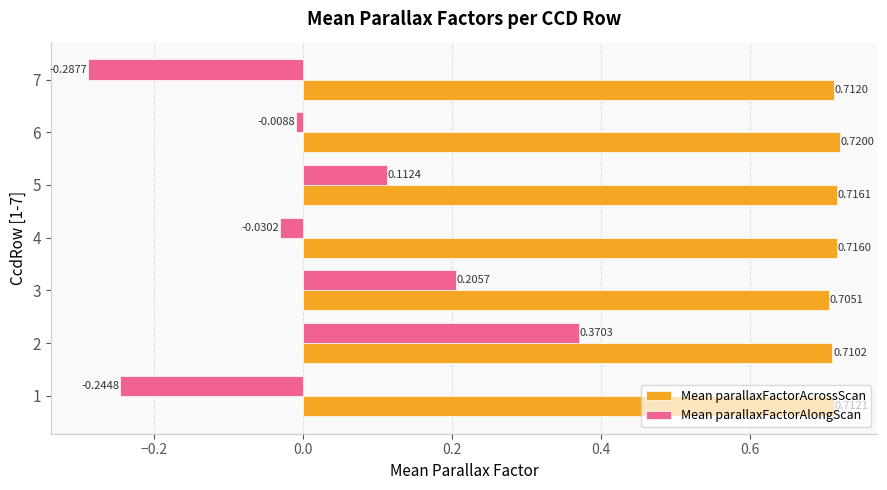

Is the value of Mean parallaxFactorAcrossScan at 2 greater than the value of Mean parallaxFactorAlongScan at 2?

Yes